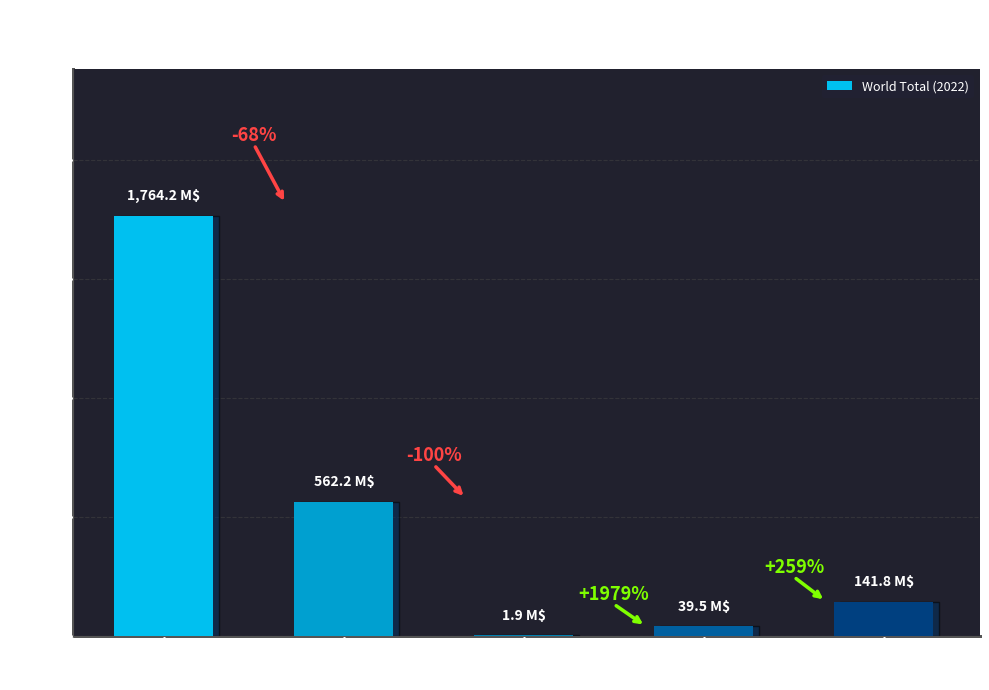

Read the value at Live
Poultry.

39.5